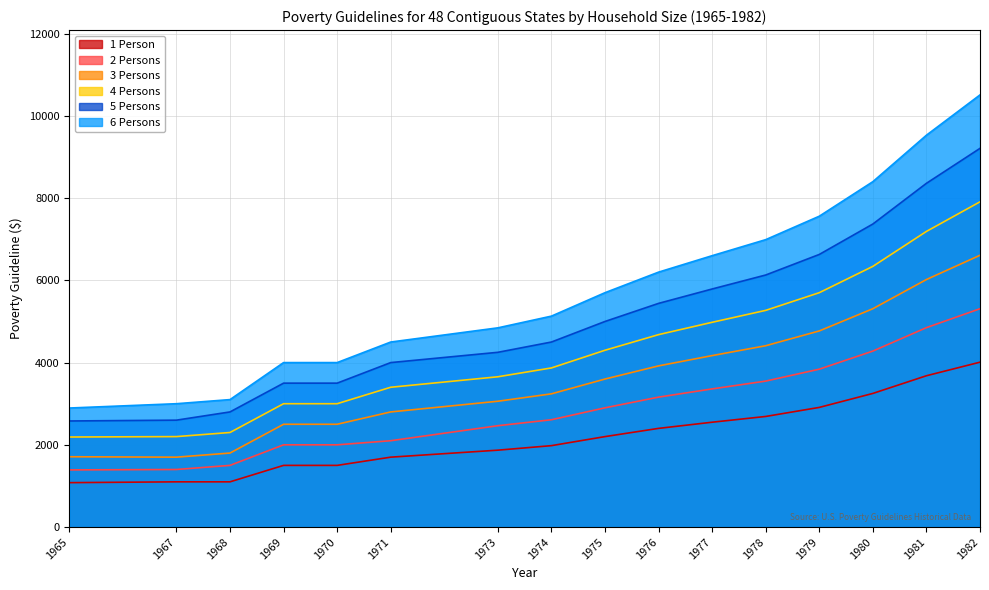

The 5 Persons series shows 1861 at 1979. True or false?

False